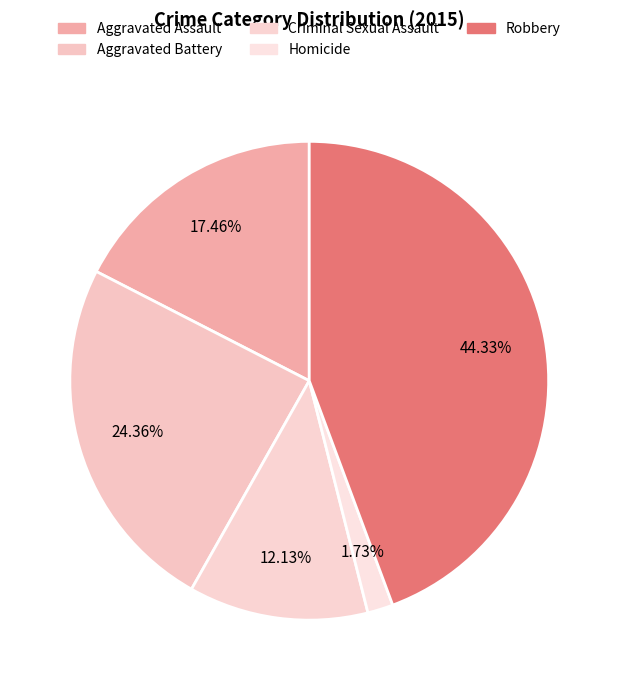

To the nearest percent, what portion does Aggravated Battery represent?

24%